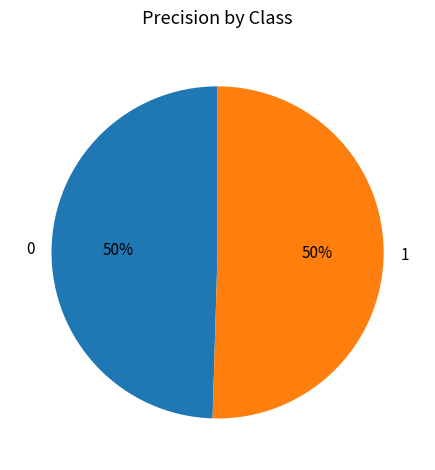

Which slice represents more than half of the pie?

1